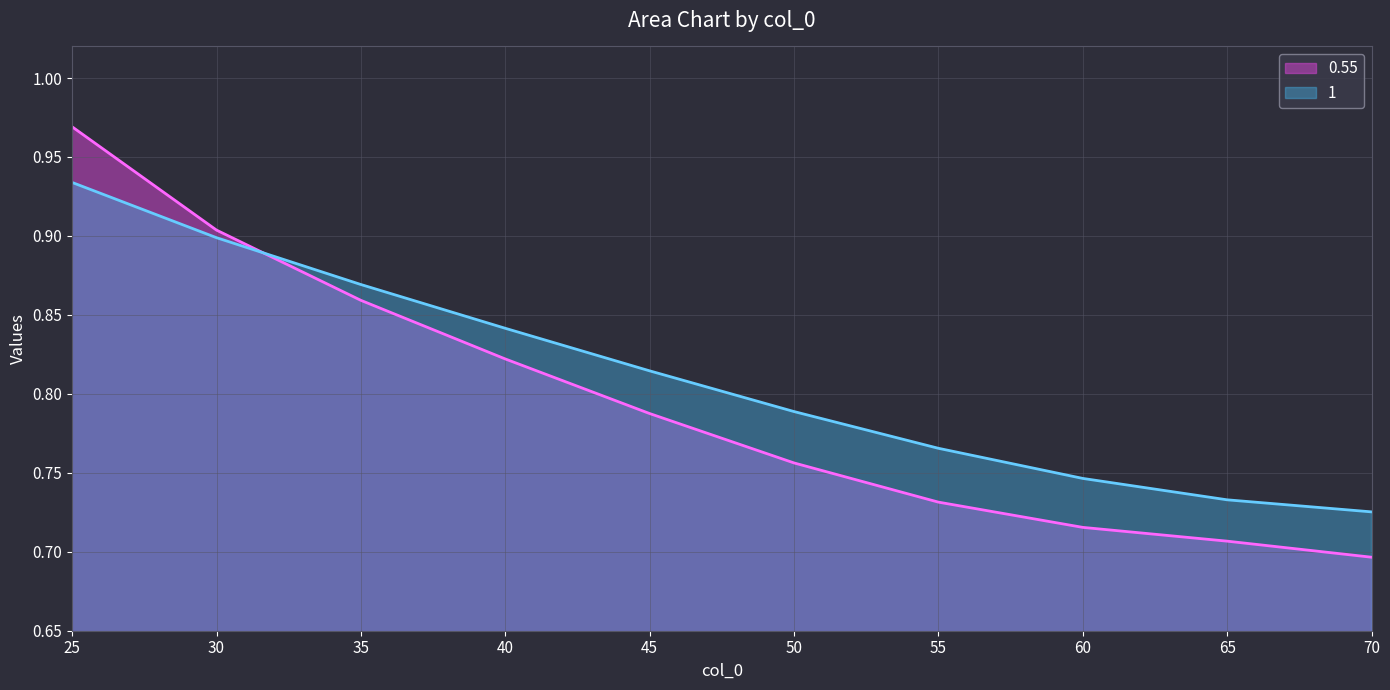

Which has a higher value, 60 or 65?

60